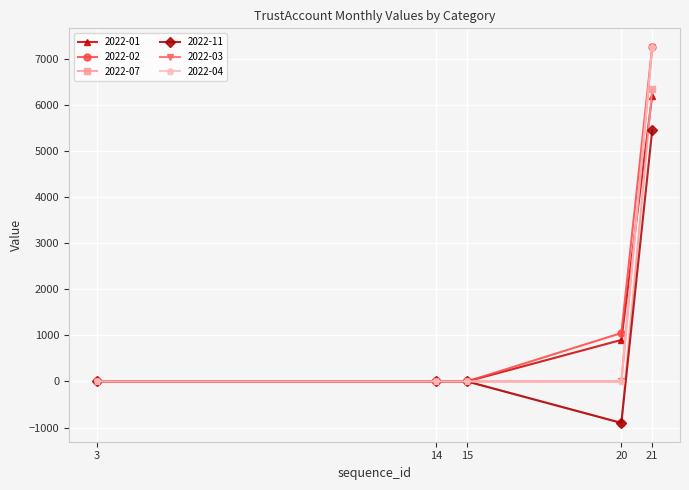

Is the value of 2022-02 at 20 greater than the value of 2022-01 at 15?

Yes